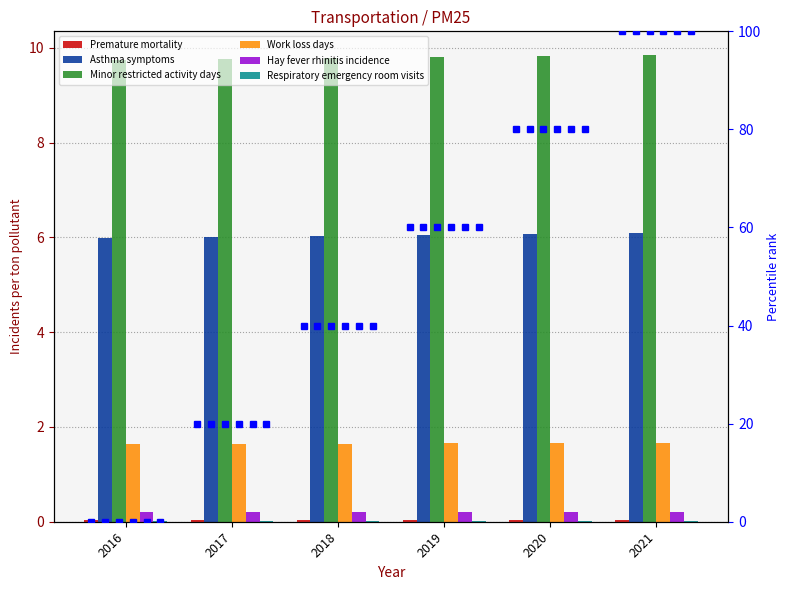

What is the sum of the Hay fever rhinitis incidence values at 2020 and 2021?

0.4